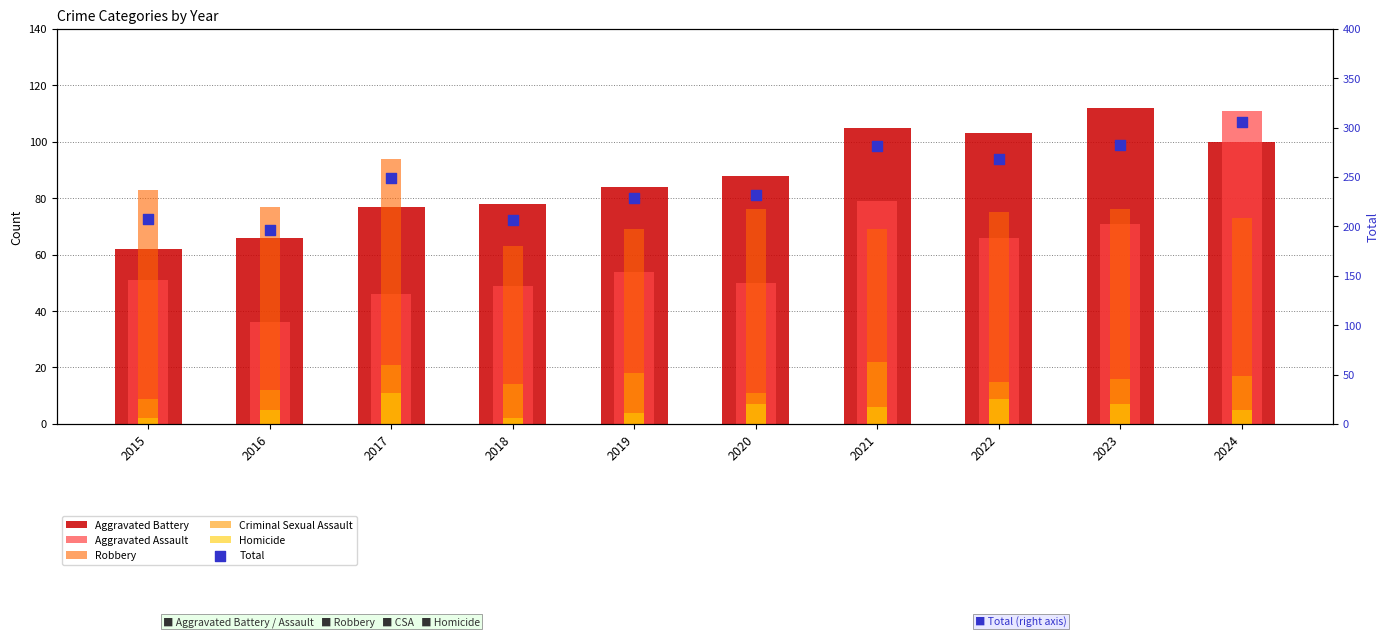

What are all the series names shown in the legend?

Aggravated Battery, Aggravated Assault, Robbery, Criminal Sexual Assault, Homicide, Total